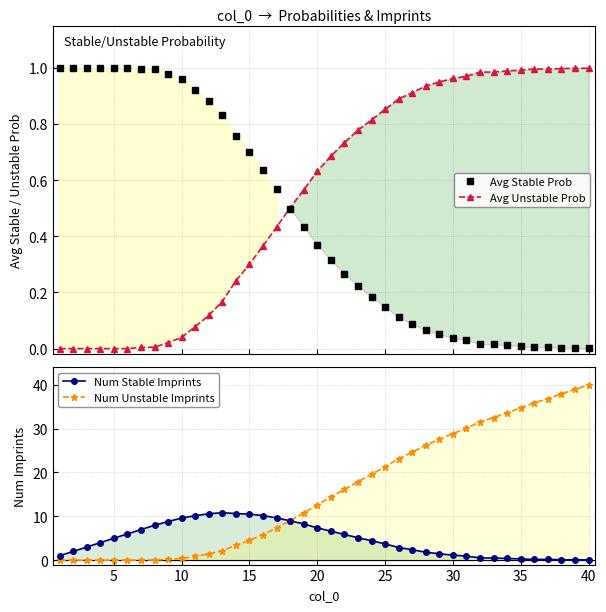

What is the difference between the second highest and minimum values in the Num Unstable Imprints series?

38.9